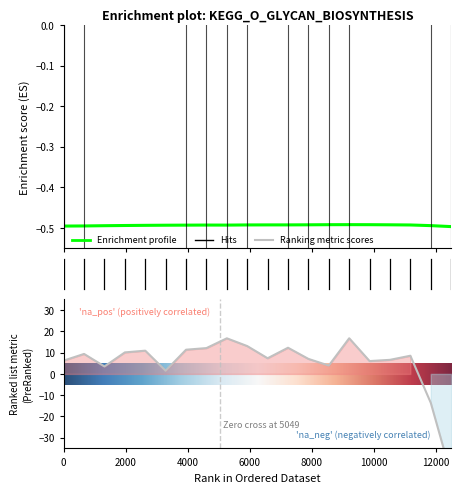

At how many categories does at least one series exceed 8?

10